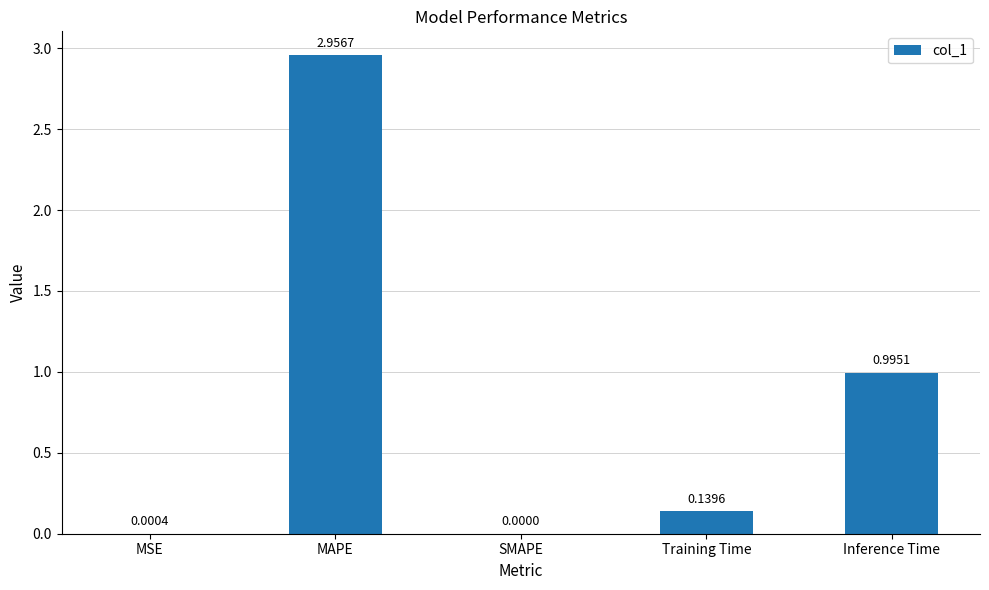

Which has a higher value, Inference Time or SMAPE?

Inference Time